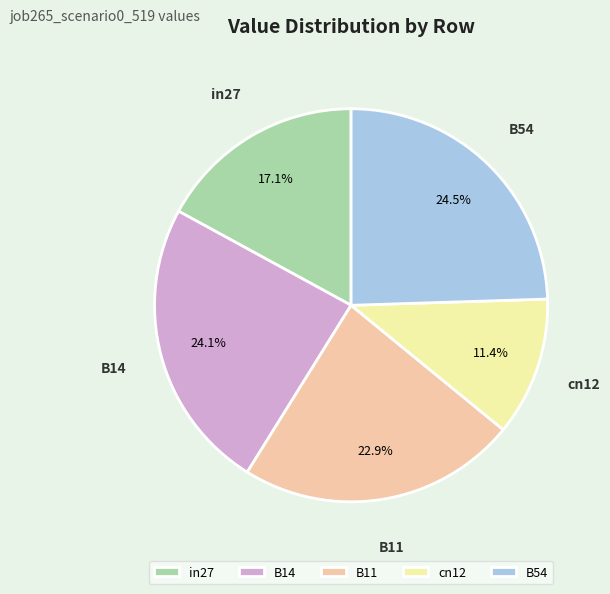

To the nearest percent, what is the combined percentage of B14 and B11?

47%